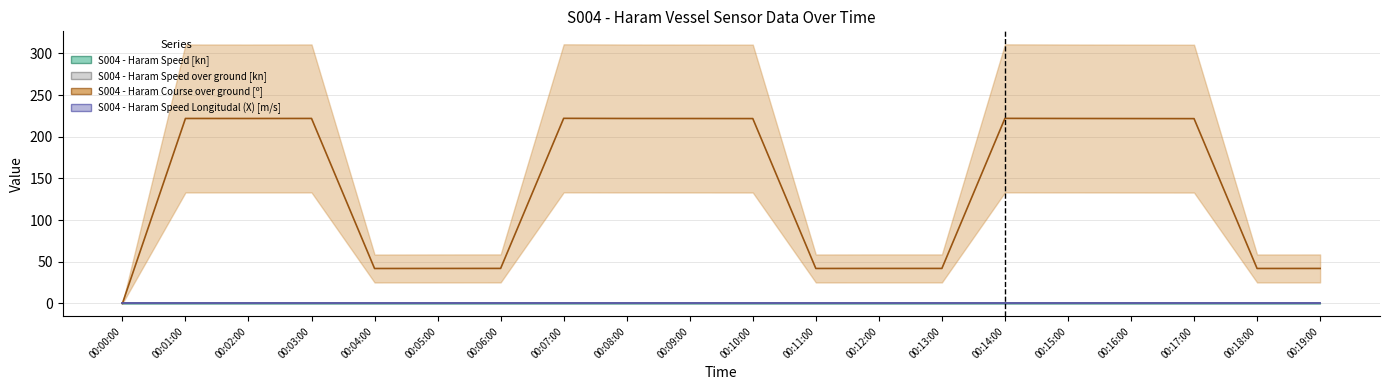

What is the greatest value displayed?

222.2